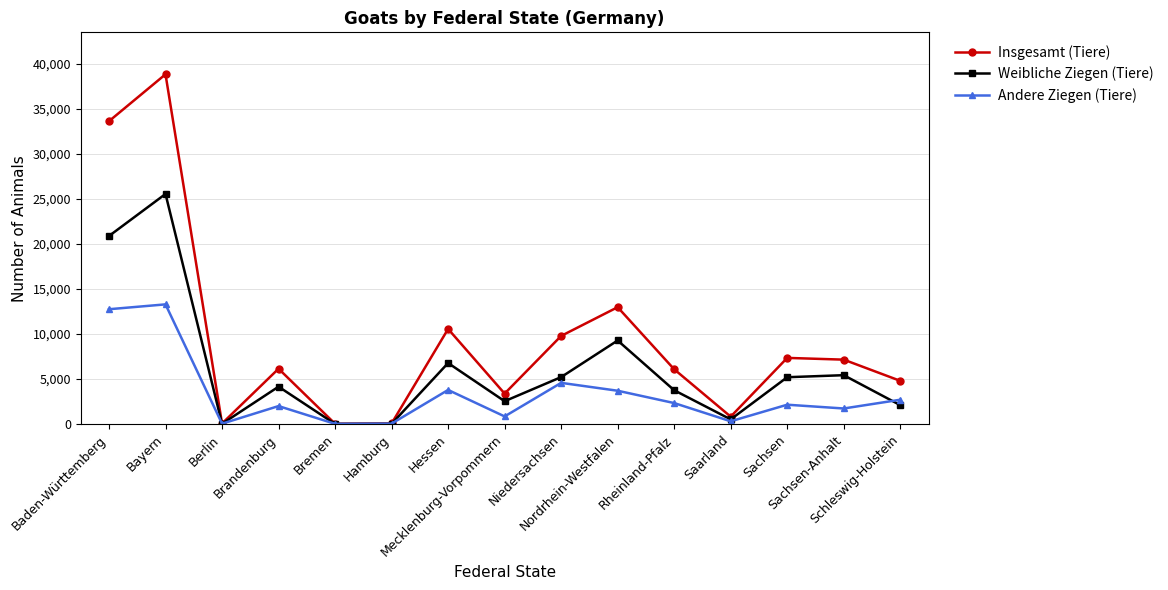

What is the maximum value for Insgesamt (Tiere)?

38857